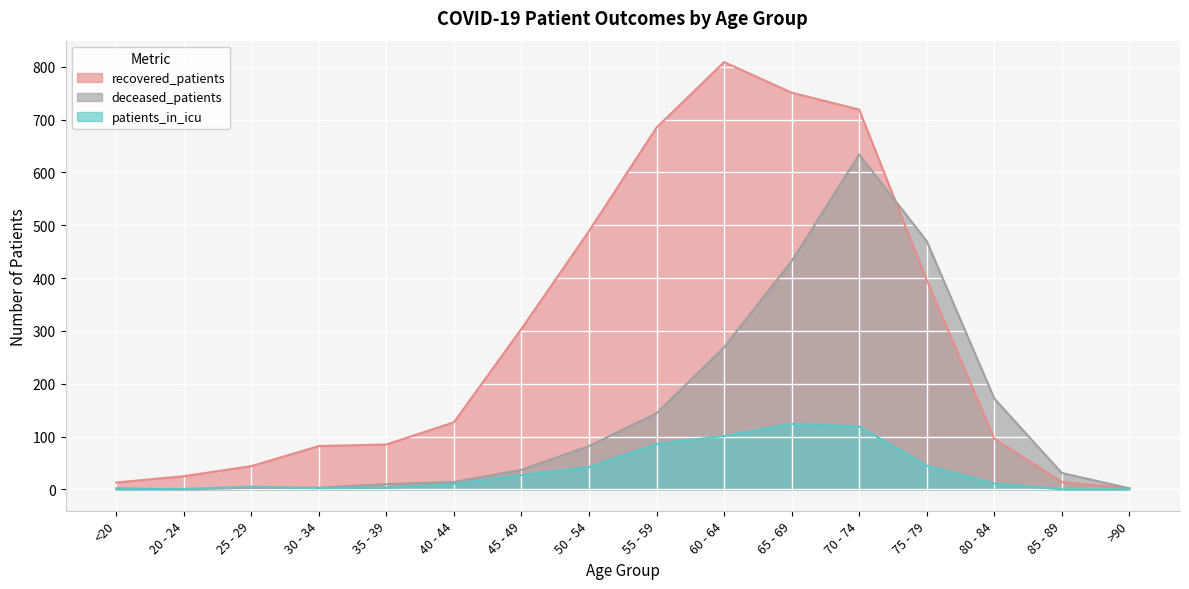

Is it true that recovered_patients equals 4 at >90?

False